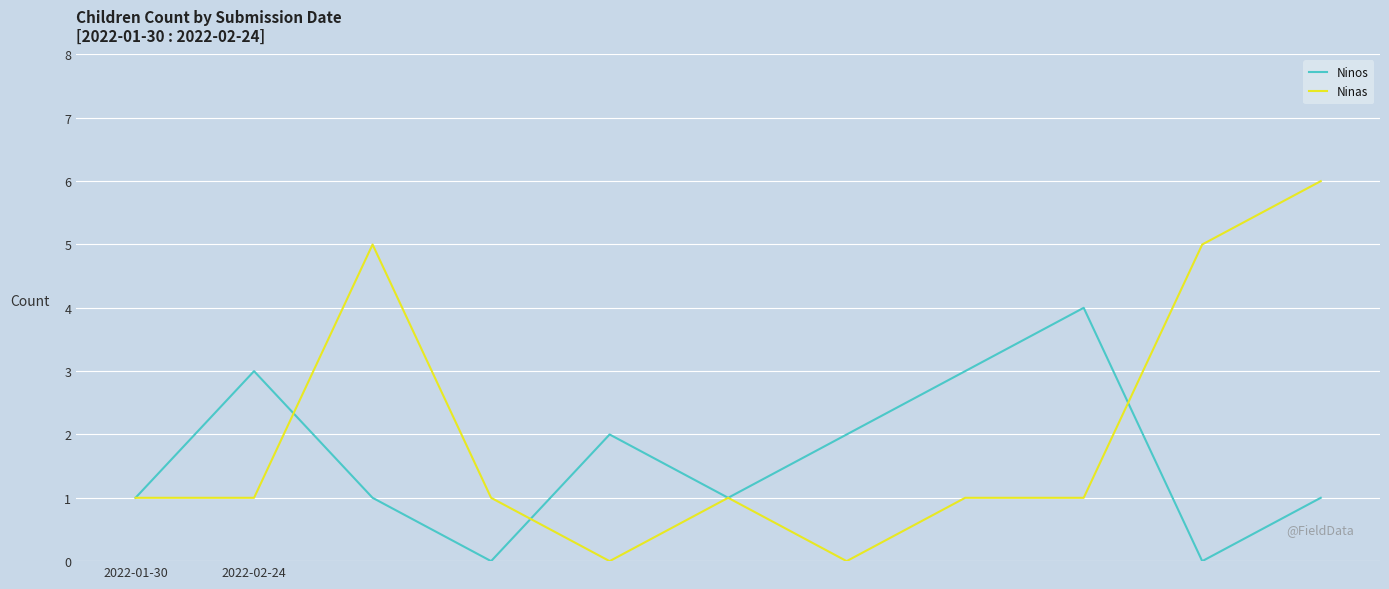

How many distinct data groups are displayed?

2